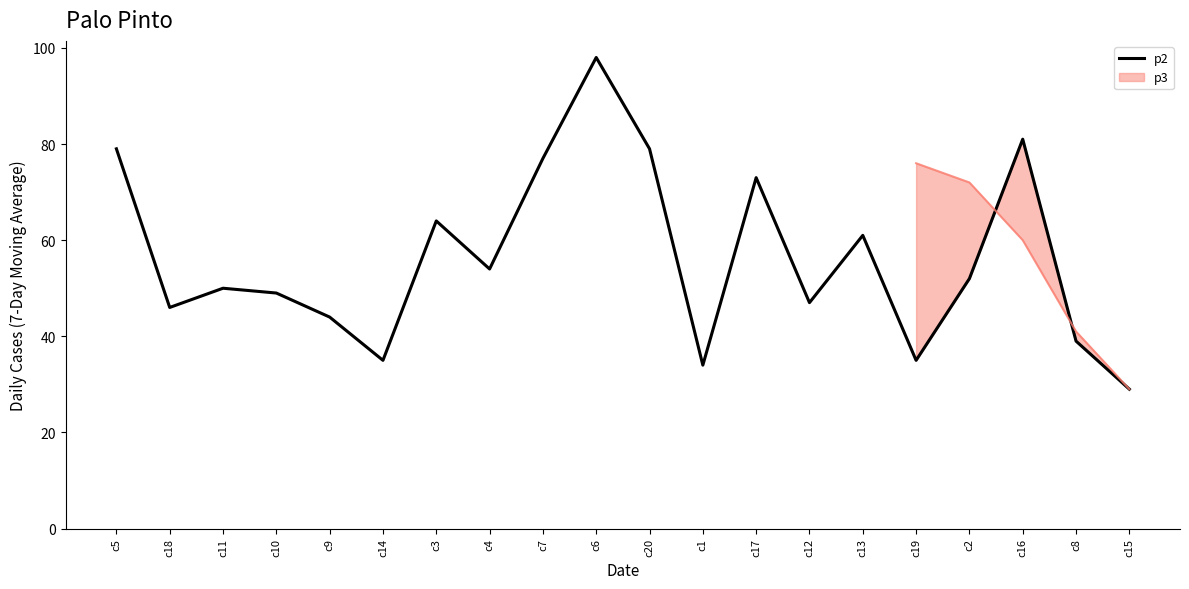

What is the label of the 3rd point from the right?

c16